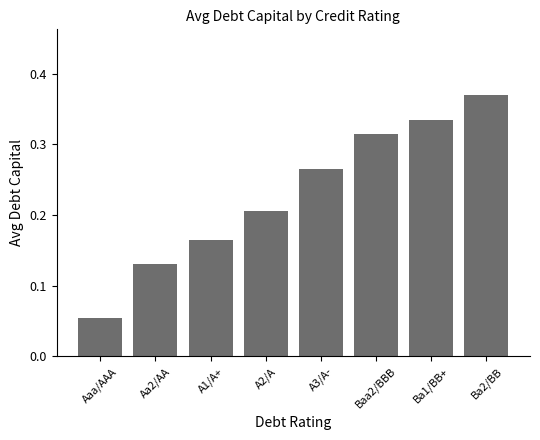

Which category has the highest value across all series?

Ba2/BB